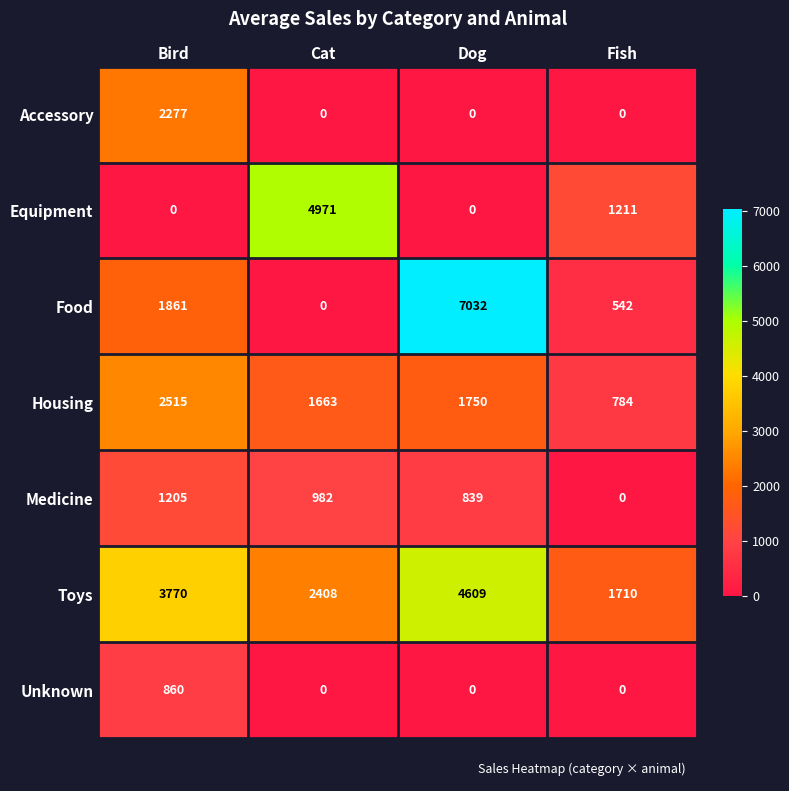

List the labels in order of Toys value, largest first.

Dog, Bird, Cat, Fish